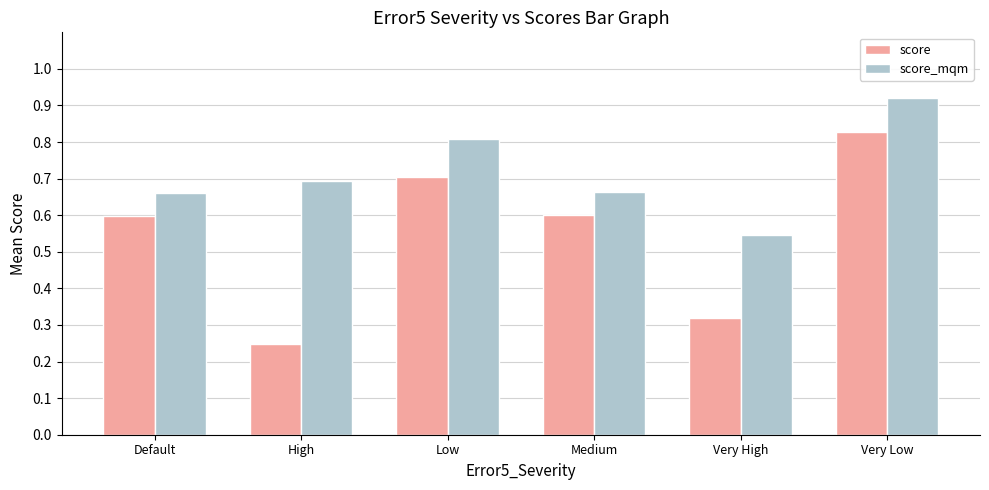

At how many categories does at least one series exceed 0?

6